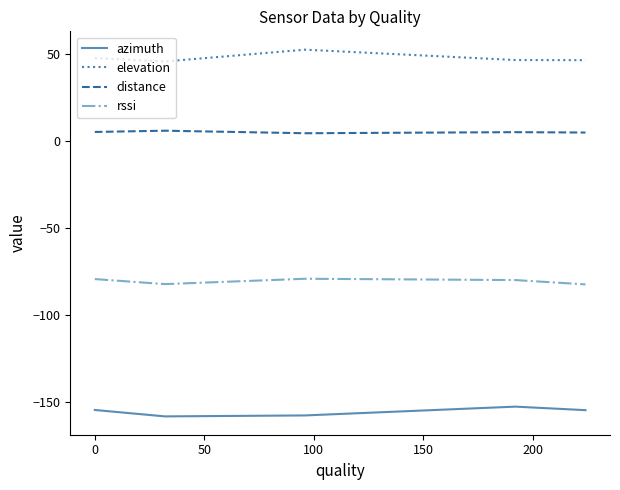

True or false: elevation and distance cross at least once.

False